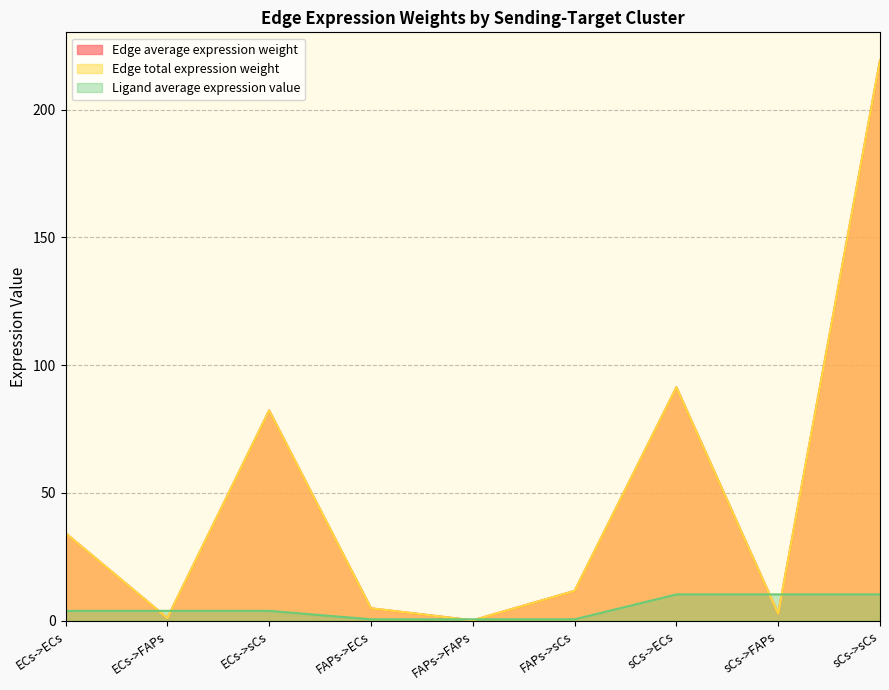

The value of Edge average expression weight at sCs->FAPs is 0.6. True or false?

False